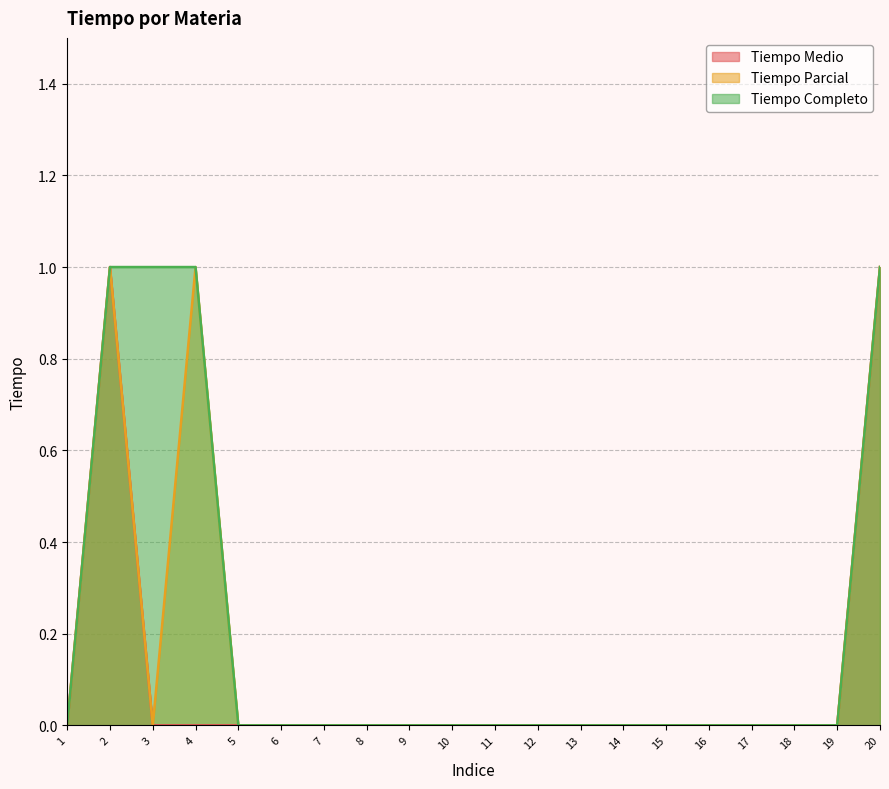

How many series are shown in this chart?

3